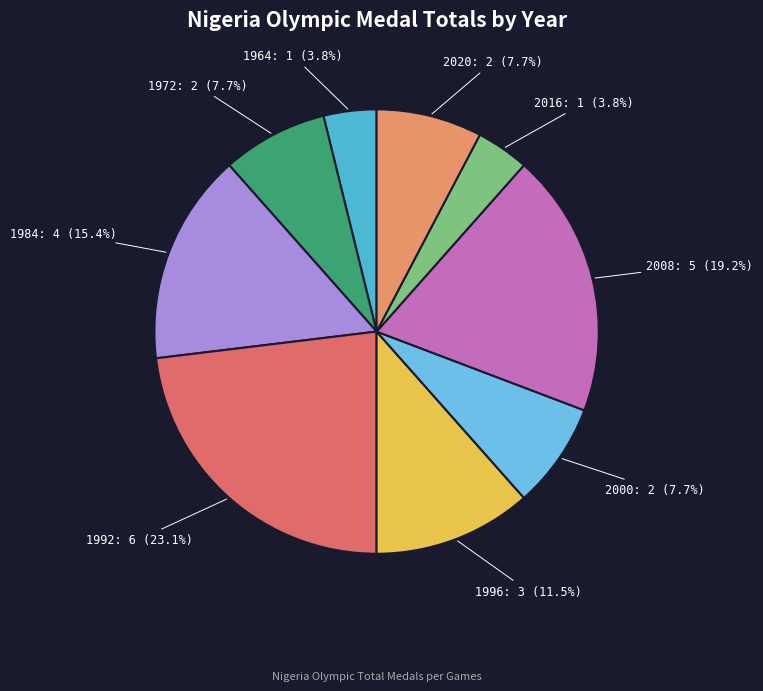

To the nearest percent, what is the difference between the 2016 and 2020 slice percentages?

4%